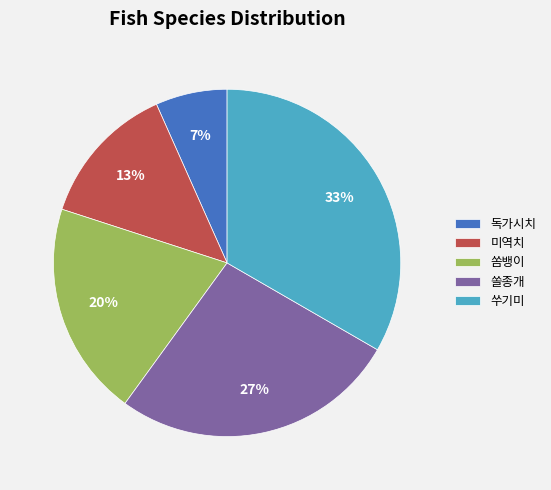

Does 독가시치 account for over 50% of the chart?

No